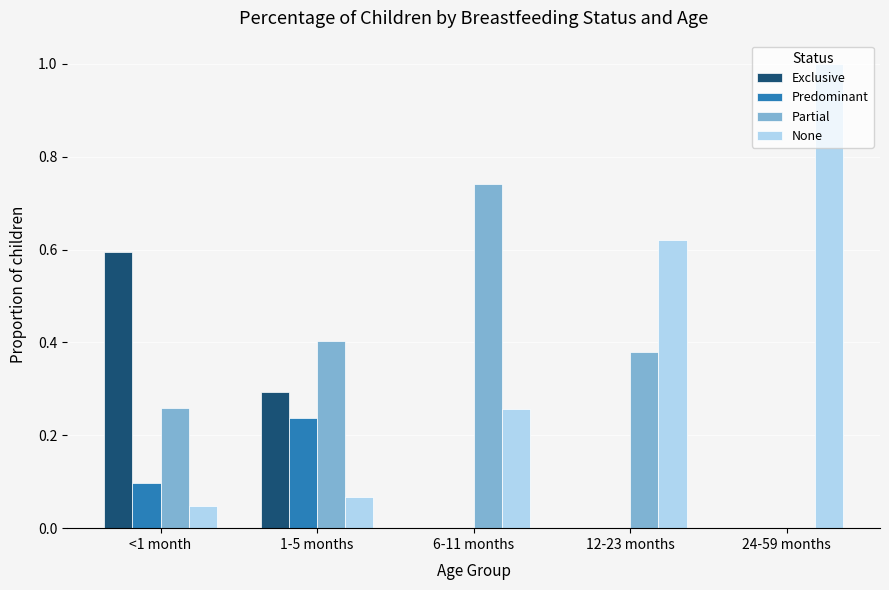

Is the value of Partial at 6-11 months greater than the value of None at <1 month?

Yes